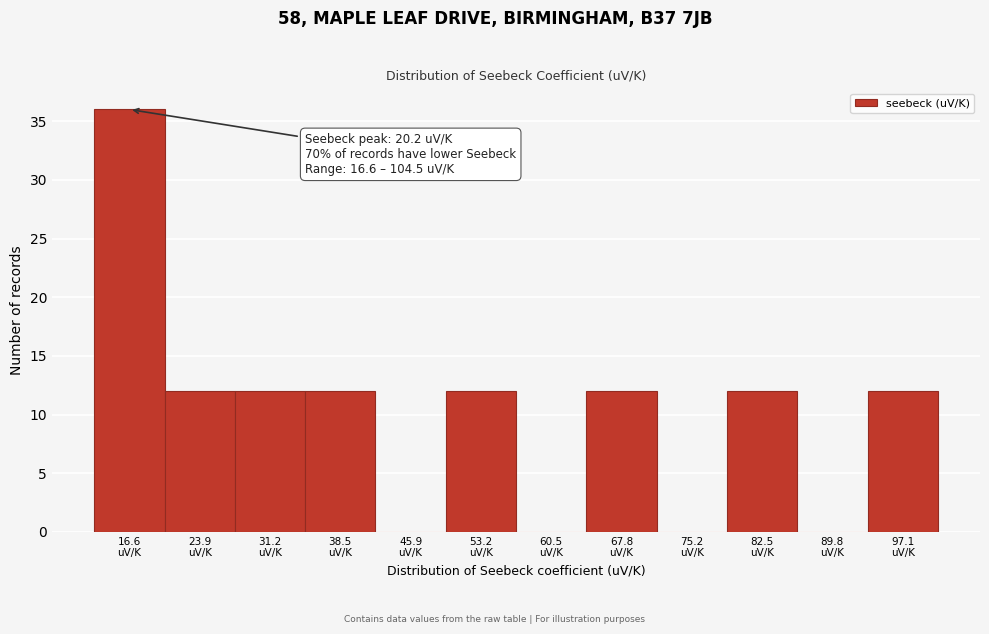

What is the maximum value shown in the chart?

36